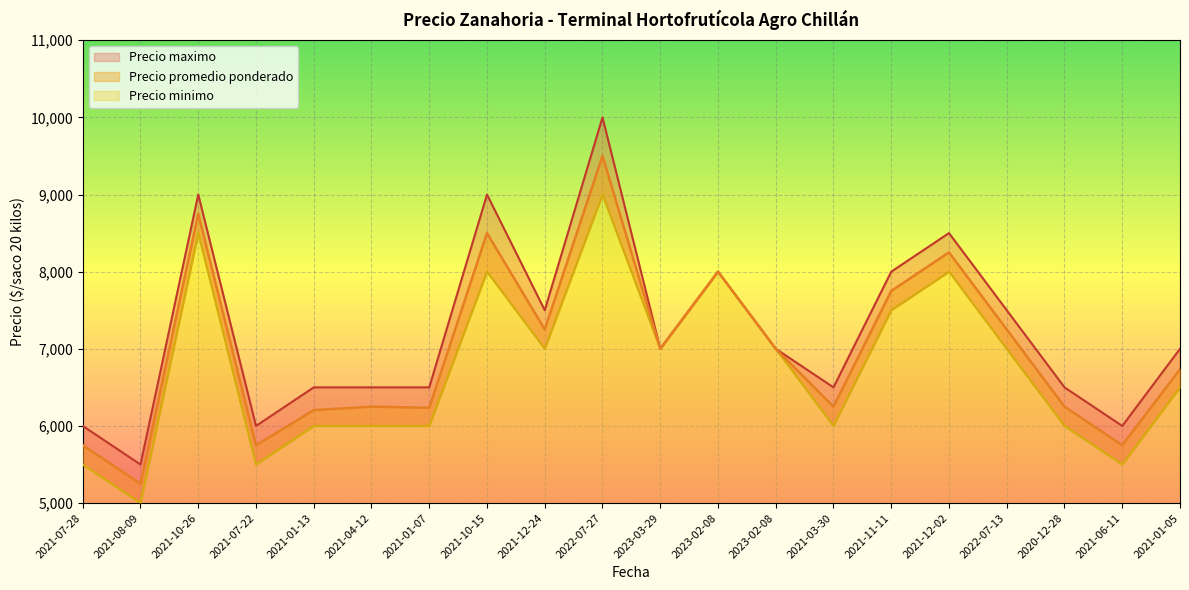

Between 2021-01-07 and 2021-10-15, which series saw the biggest shift?

Precio maximo